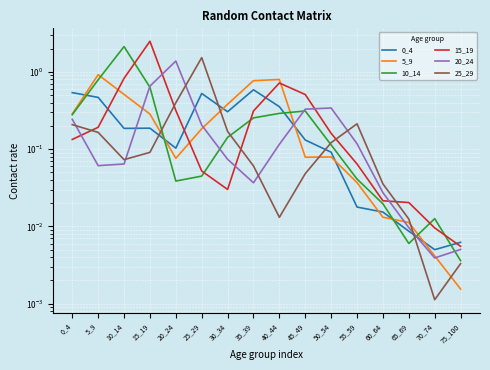

List the labels in order of 15_19 value, largest first.

15_19, 10_14, 40_44, 45_49, 20_24, 35_39, 5_9, 50_54, 0_4, 55_59, 25_29, 30_34, 60_64, 65_69, 70_74, 75_100